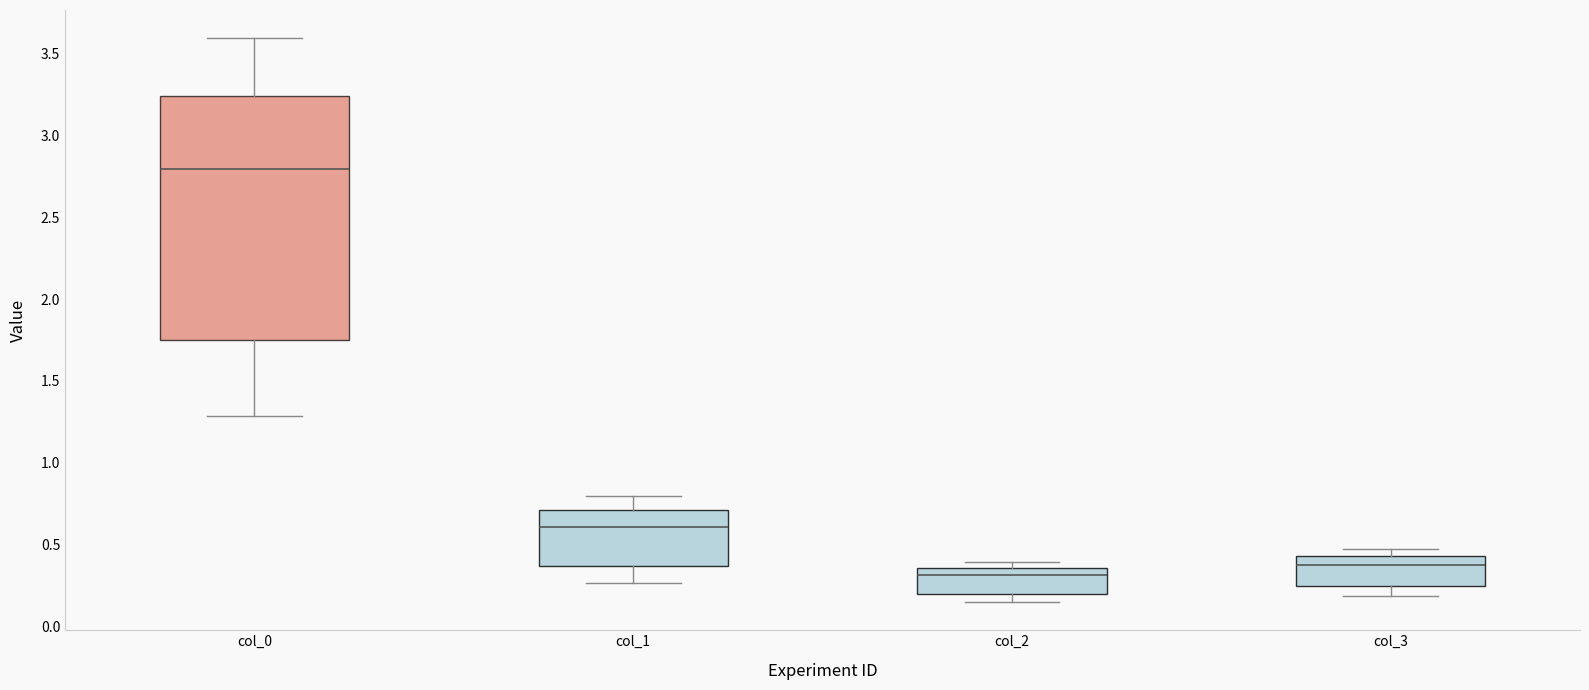

Where is the lower edge of the box for col_3 on the y-axis? The values are not printed on the chart, so give them approximately, as read against the axis.

0.25